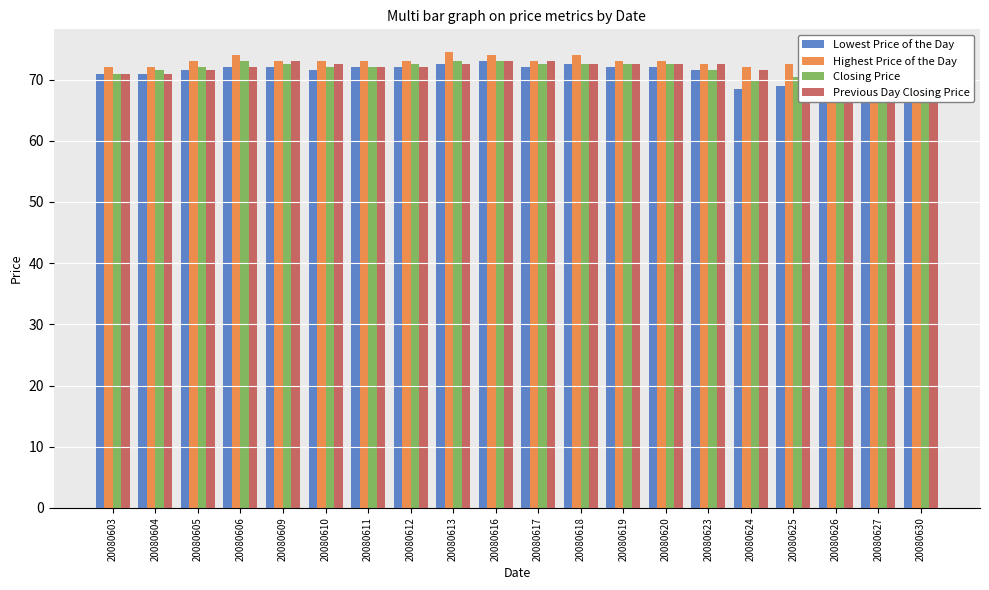

What is the average value of the Closing Price series?

71.8